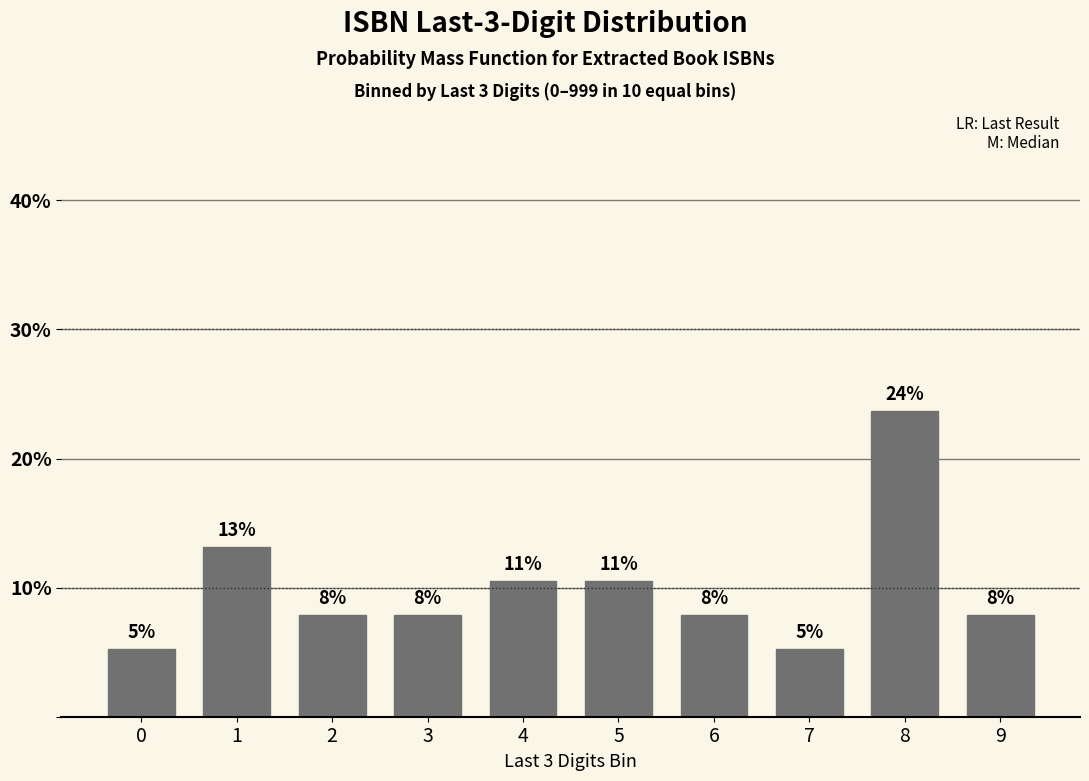

Does the chart contain any negative values?

No